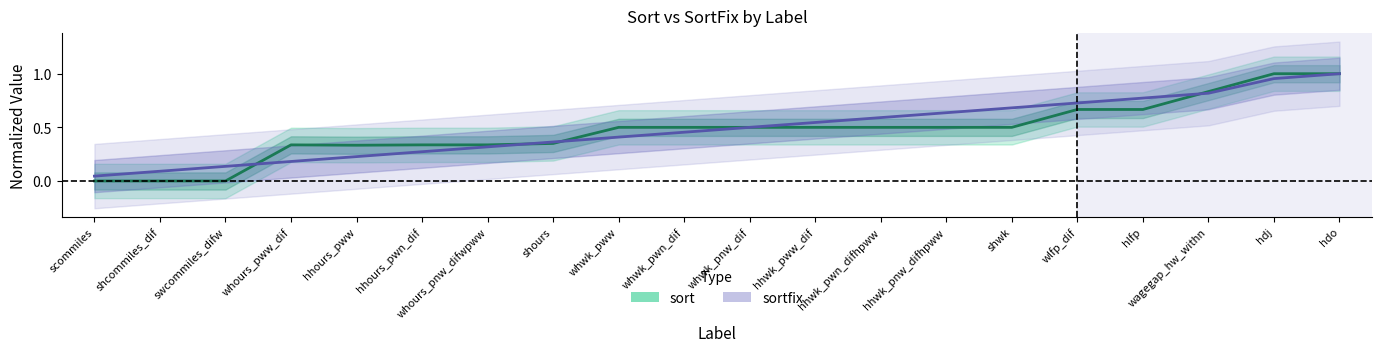

At whours_pww_dif, list the series in order from largest to smallest.

sort, sortfix